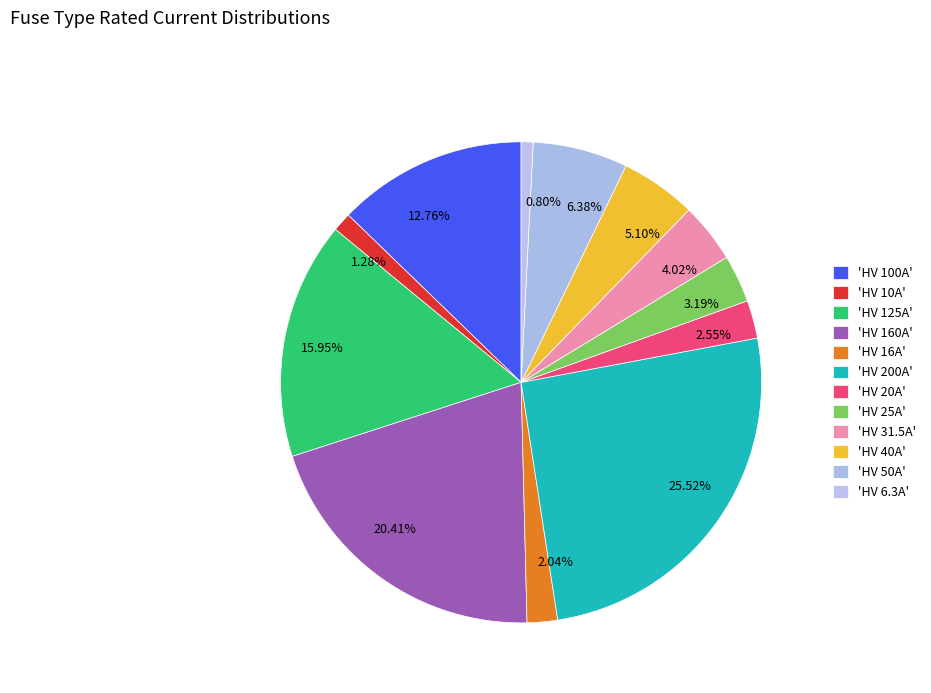

Does any single category account for the majority?

No